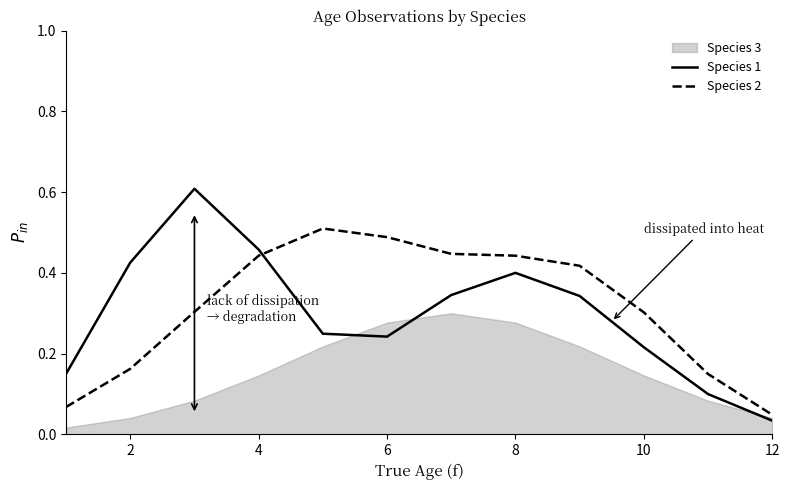

True or false: Species 2 and Species 1 cross at least once.

True